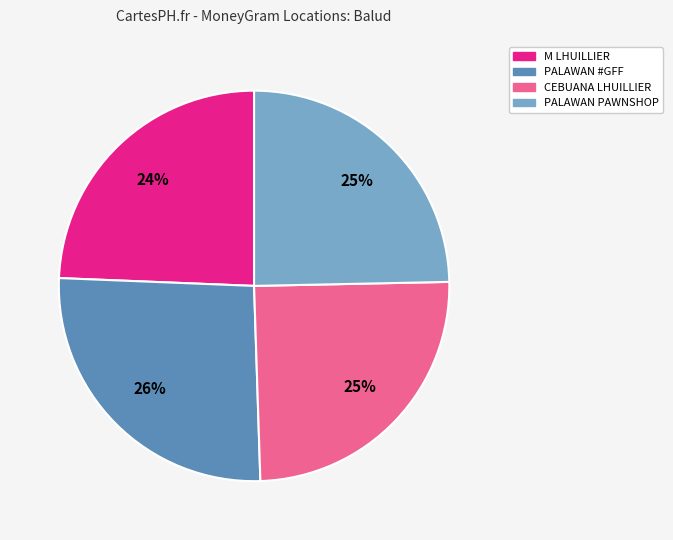

Does any single category account for the majority?

No